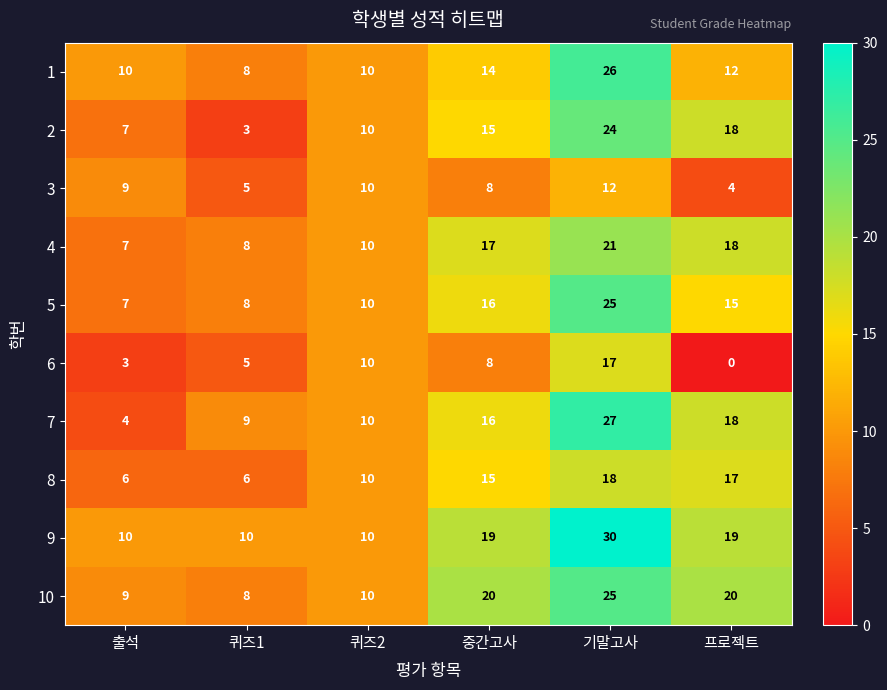

Rank the categories by 3 value from lowest to highest.

프로젝트, 퀴즈1, 중간고사, 출석, 퀴즈2, 기말고사